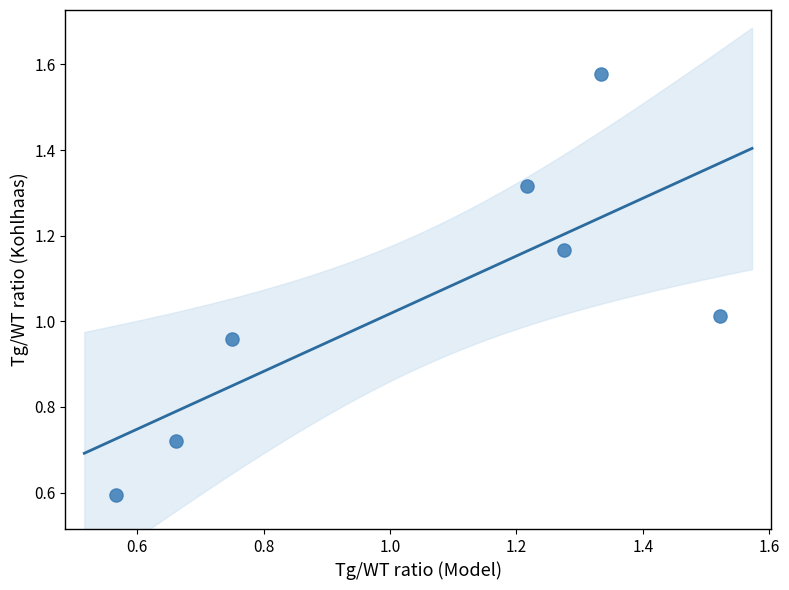

How many data points are displayed?

7